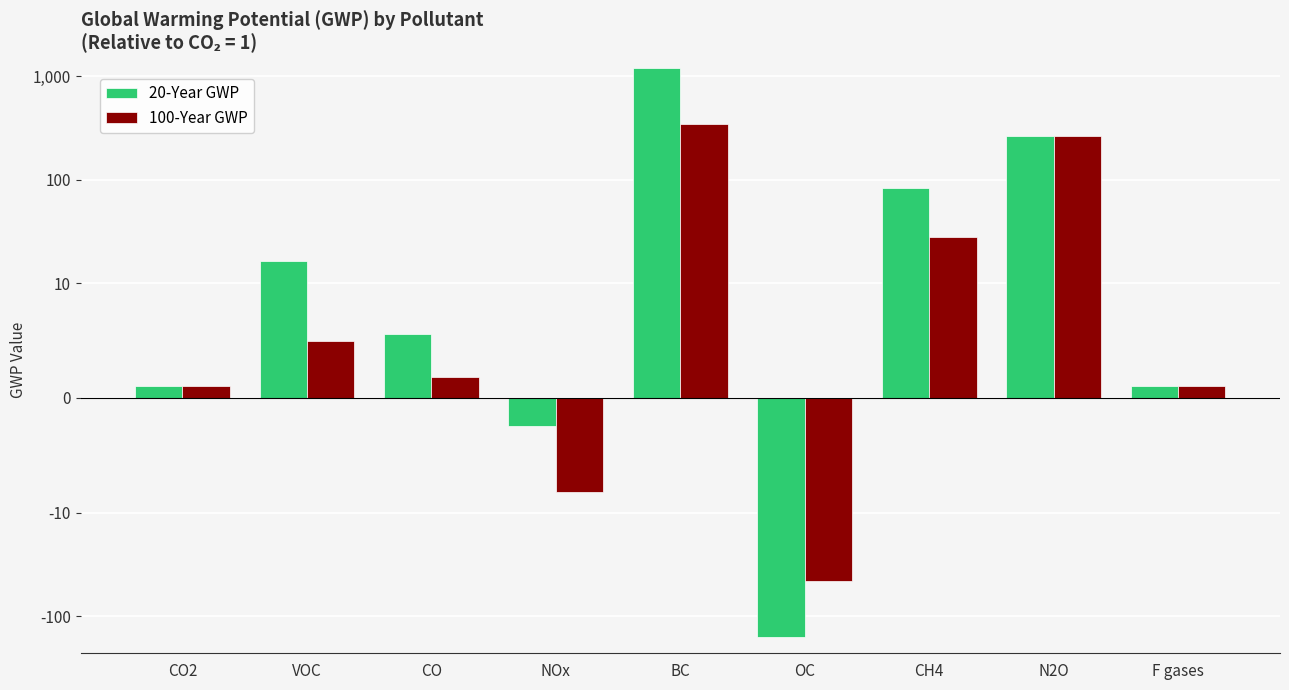

How many groups of bars are there?

9